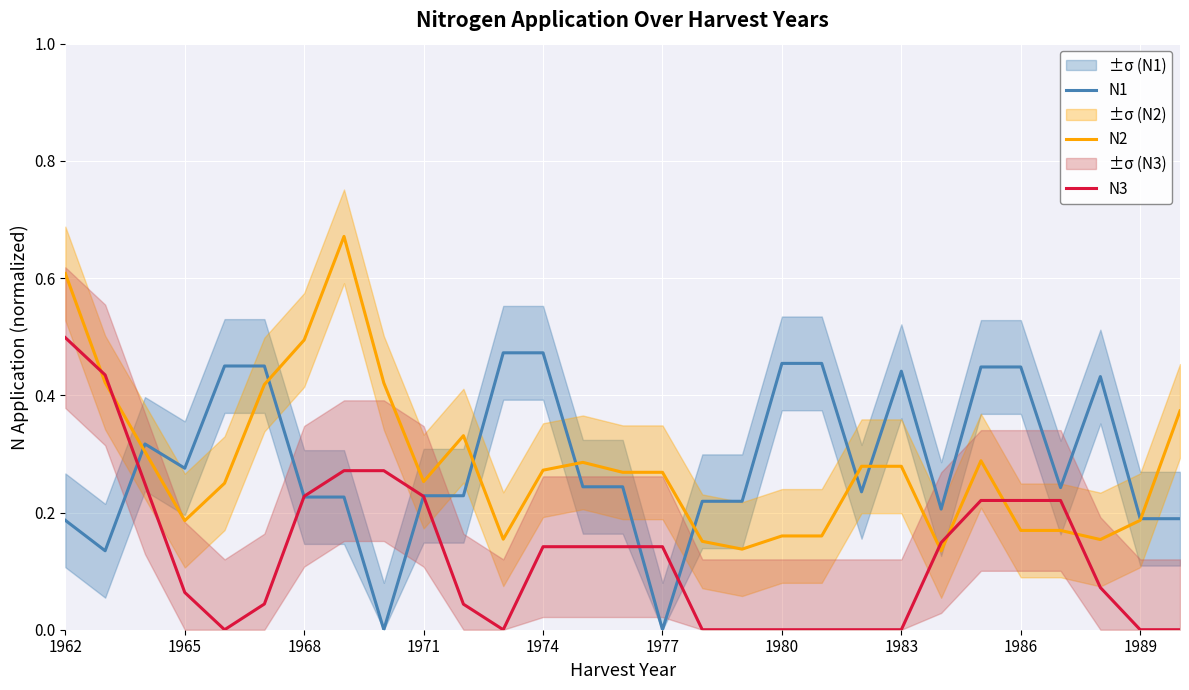

What is the sum of all N3 values?

3.8